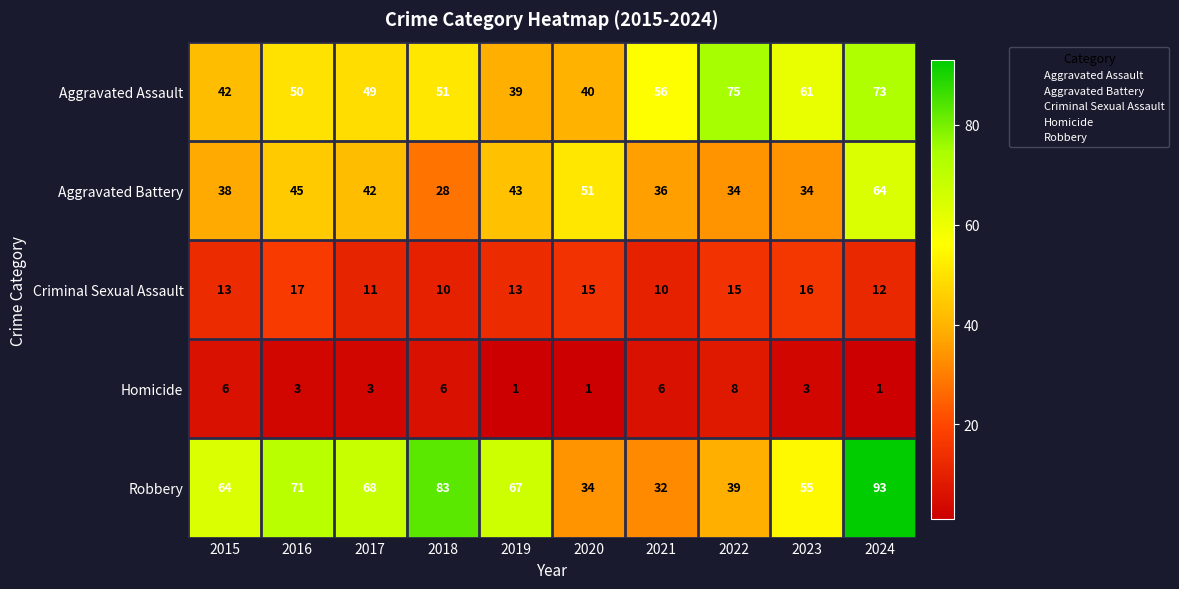

What is the maximum value for Criminal Sexual Assault?

17